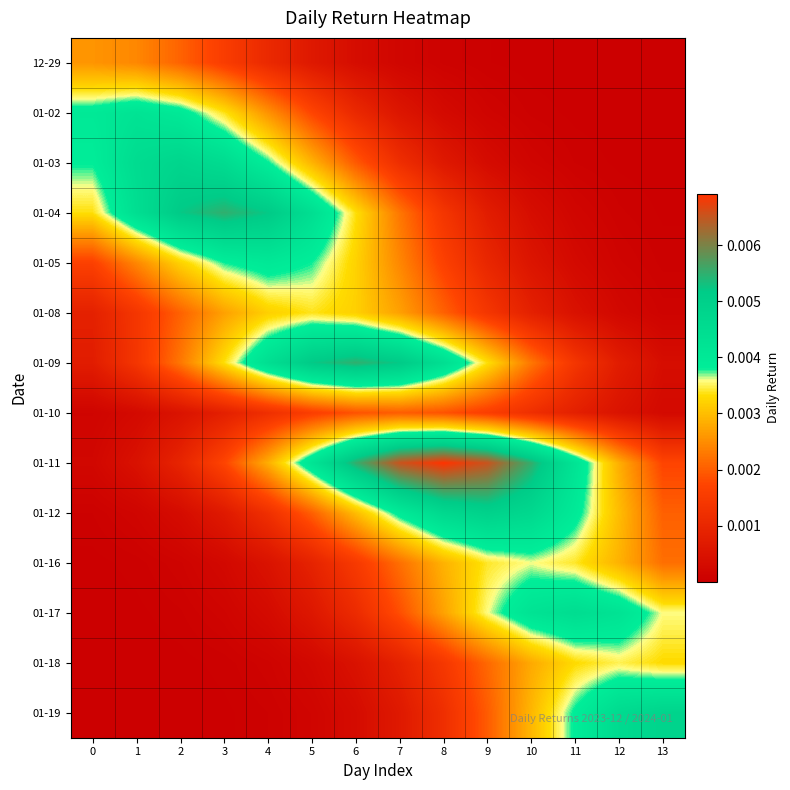

At how many categories does at least one series exceed 0?

14